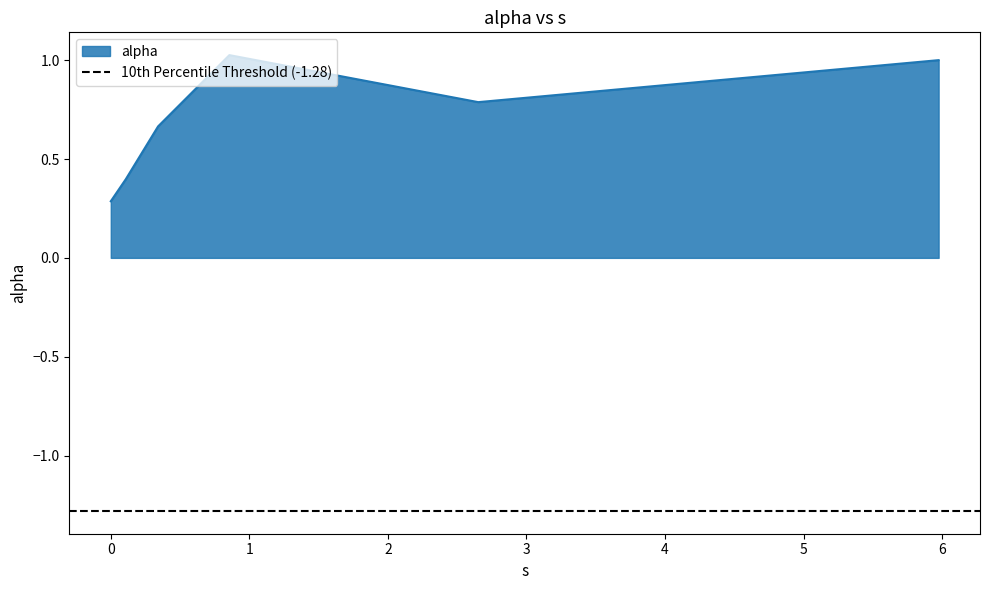

How many points are higher than both their immediate neighbors (excluding endpoints)?

1